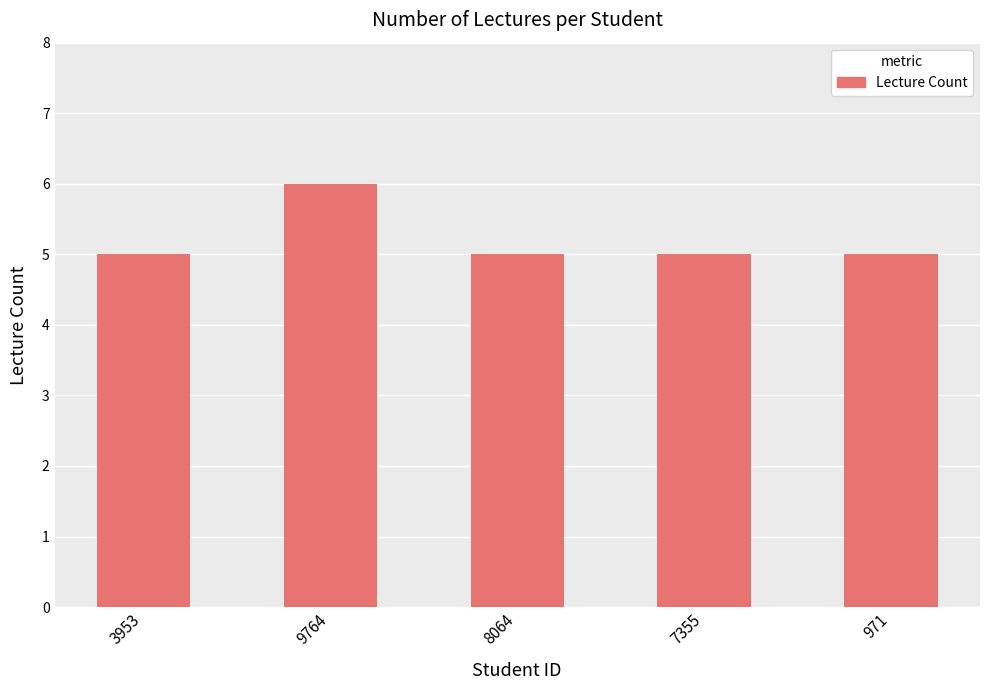

How many data points does each series have?

5